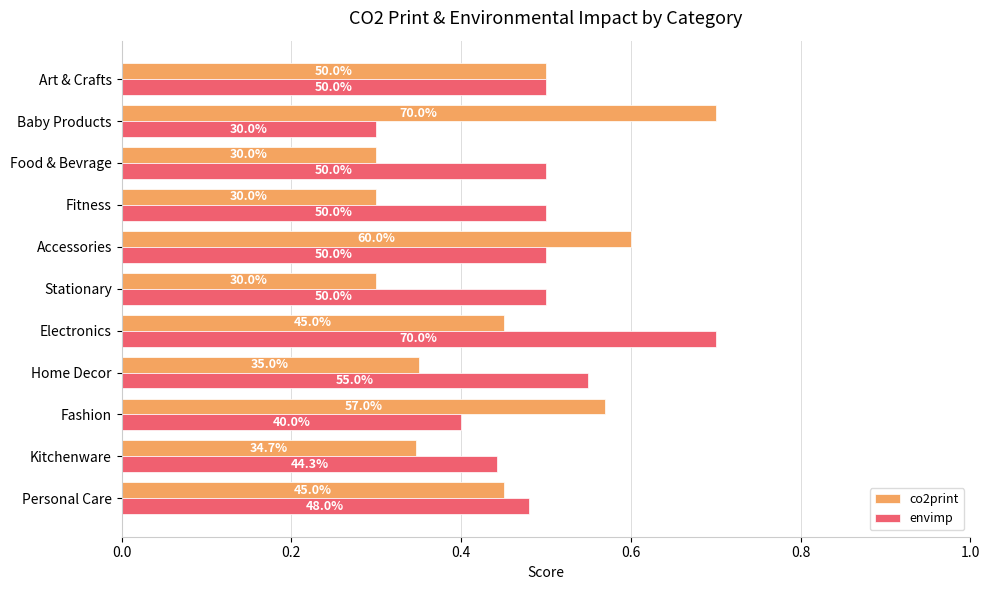

What are all the series names shown in the legend?

co2print, envimp